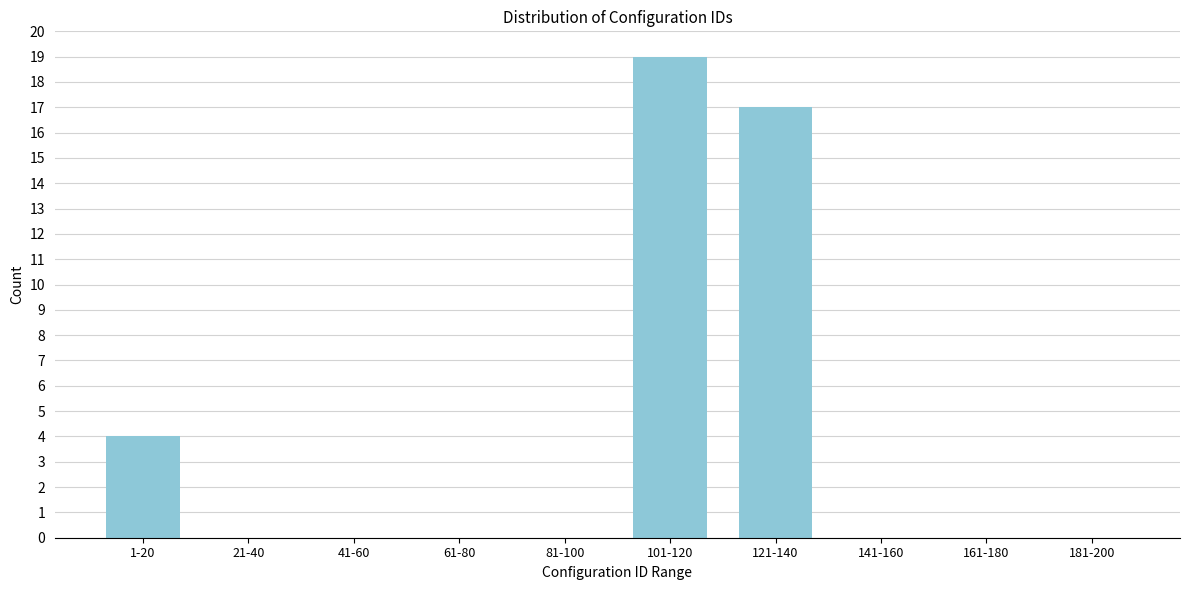

Reading right to left, transcribe all the data shown in this chart.

181-200=0	161-180=0	141-160=0	121-140=17	101-120=19	81-100=0	61-80=0	41-60=0	21-40=0	1-20=4